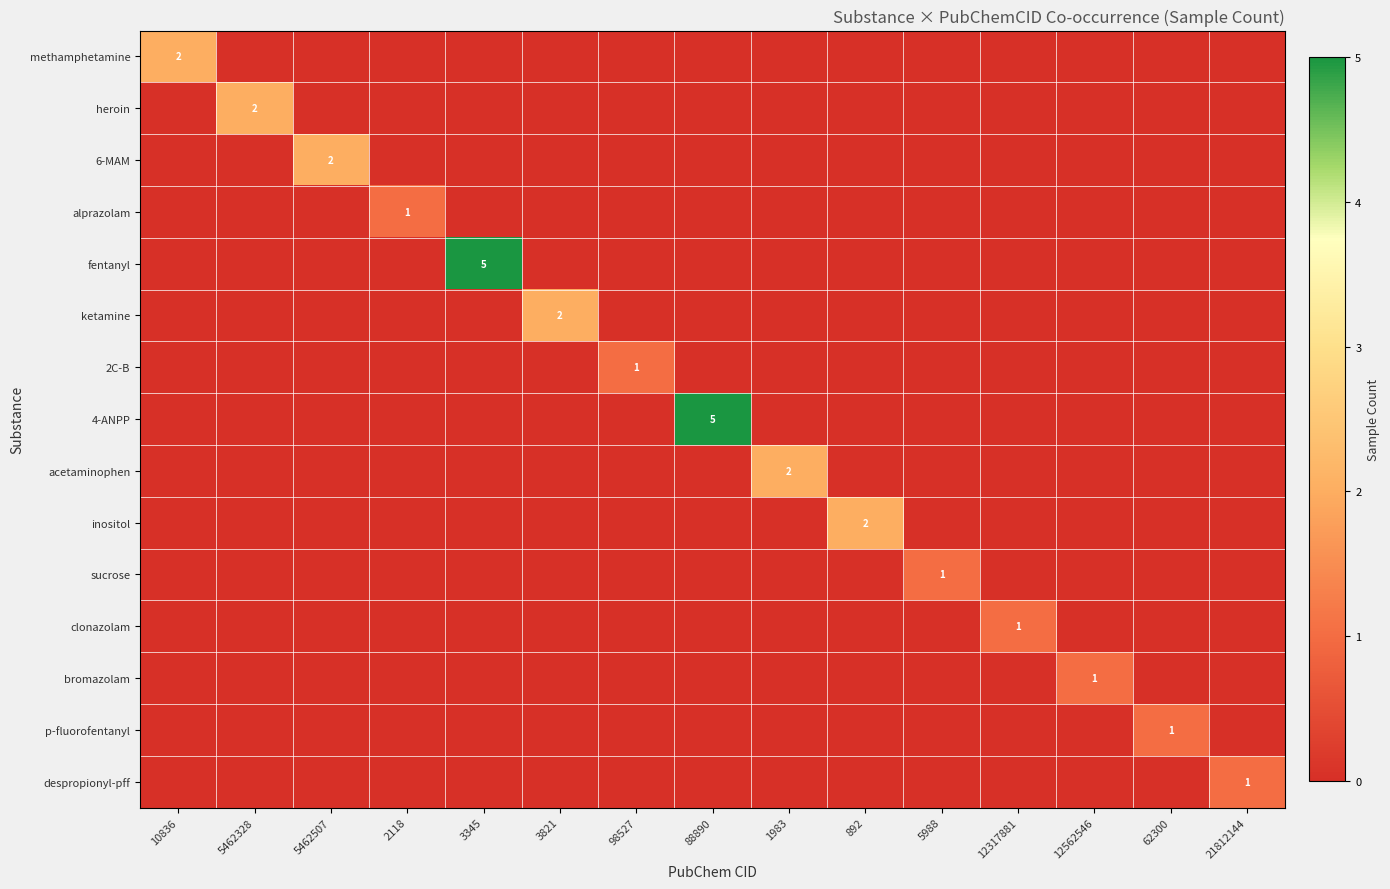

Rank the series at 12562546 from lowest to highest value.

methamphetamine, heroin, 6-MAM, alprazolam, fentanyl, ketamine, 2C-B, 4-ANPP, acetaminophen, inositol, sucrose, clonazolam, p-fluorofentanyl, despropionyl-pff, bromazolam